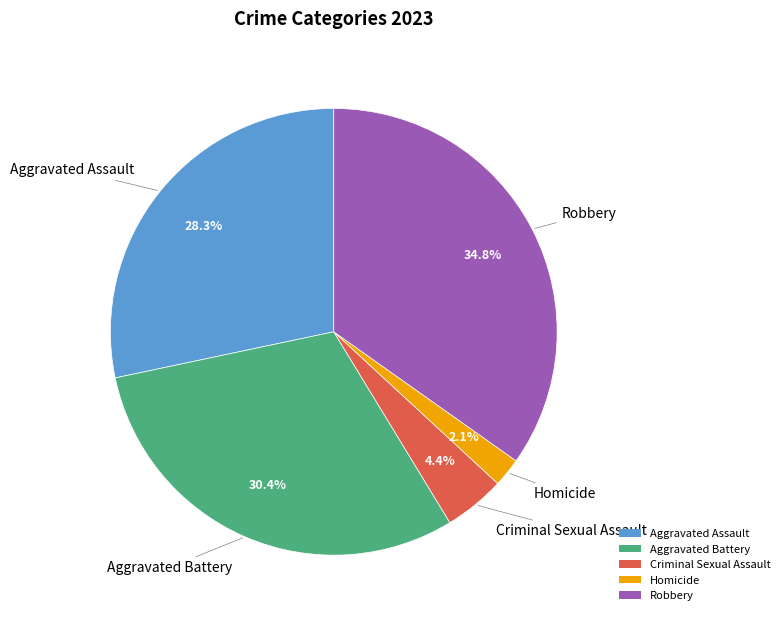

The Aggravated Battery slice represents 45% of the pie. True or false?

False